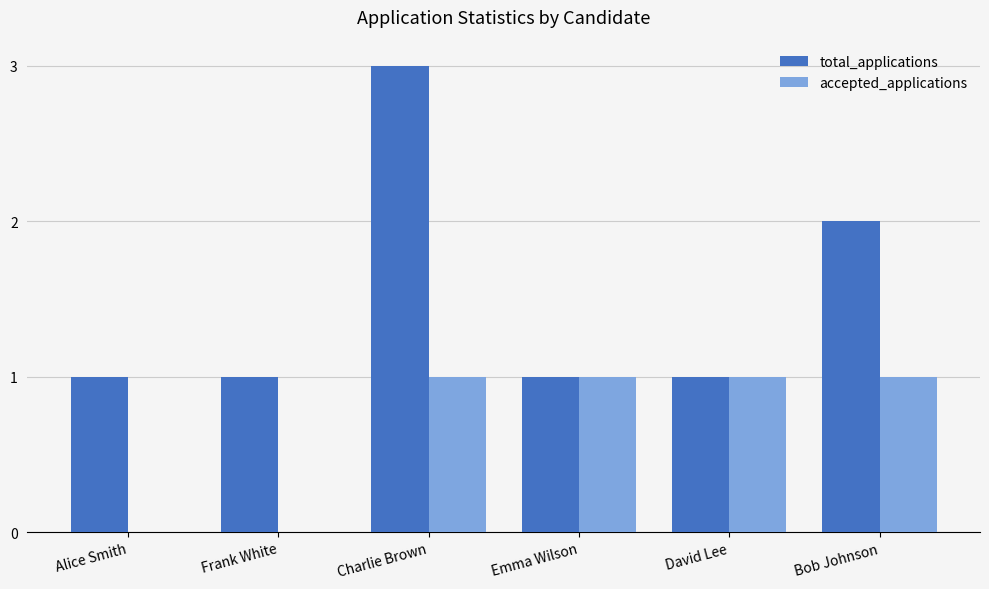

At which category is the sum across all series the highest?

Charlie Brown